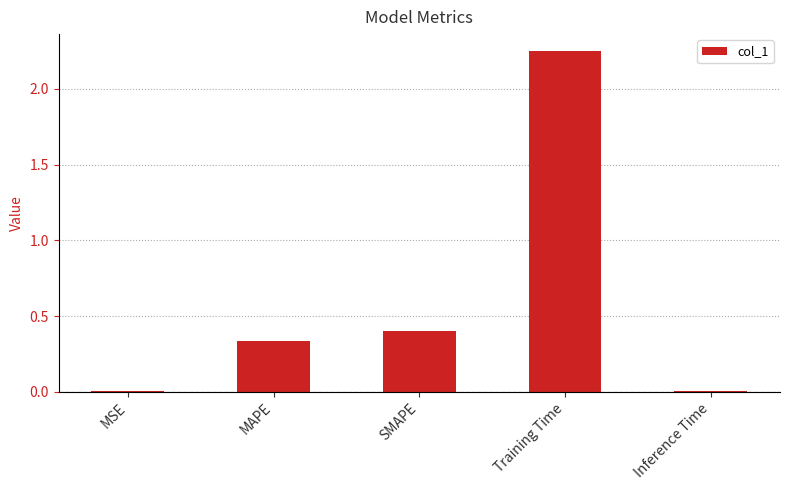

Is it true that the value at SMAPE is 0.4?

True